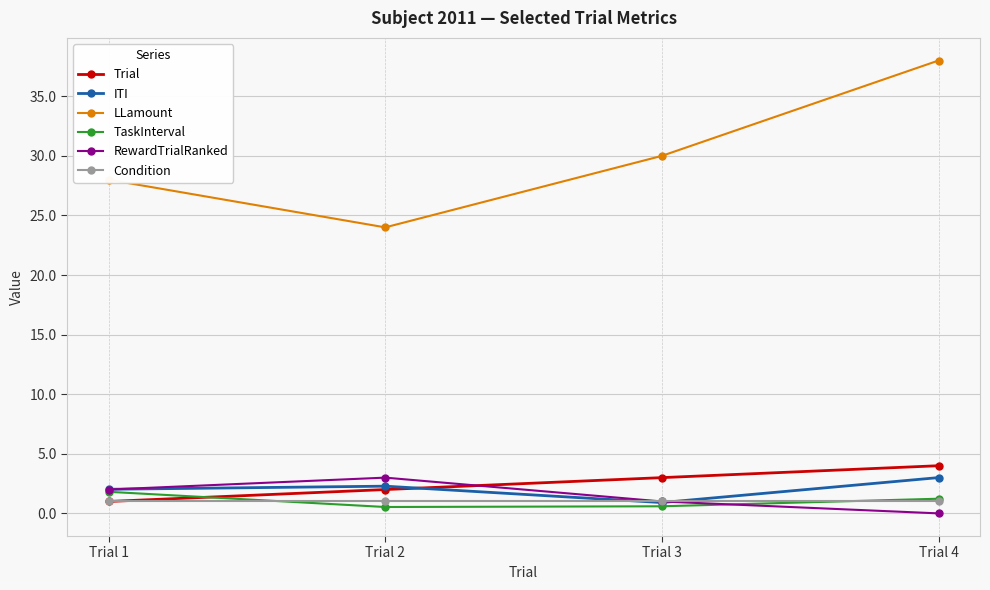

At which category does RewardTrialRanked reach its first local peak?

Trial 2